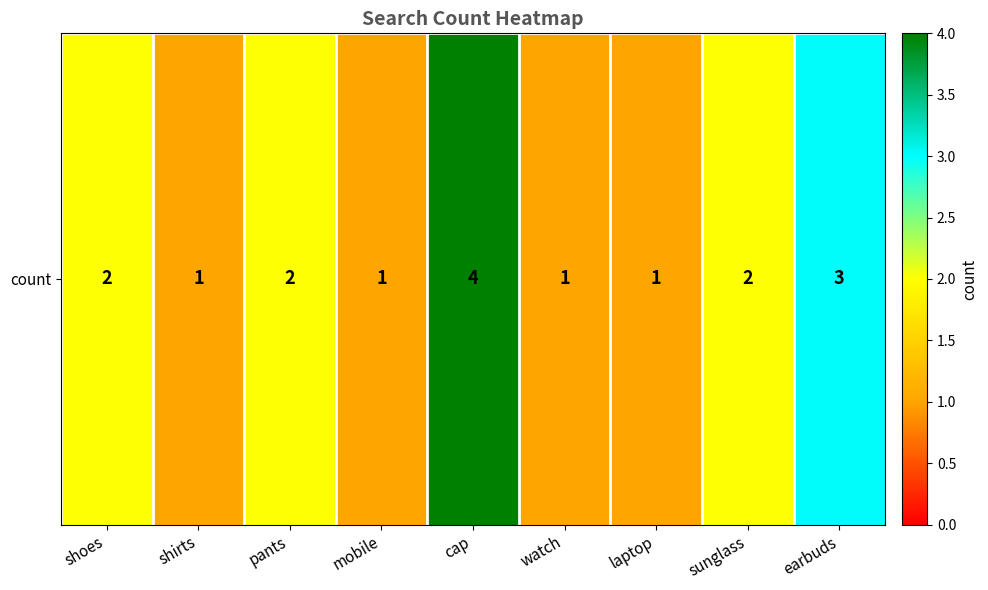

What is the difference between the values at sunglass and shirts?

1